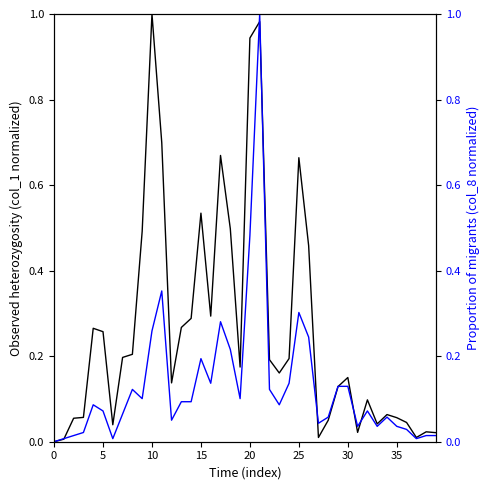

What is the difference between the maximum and minimum values in the col_1 series?

1.0